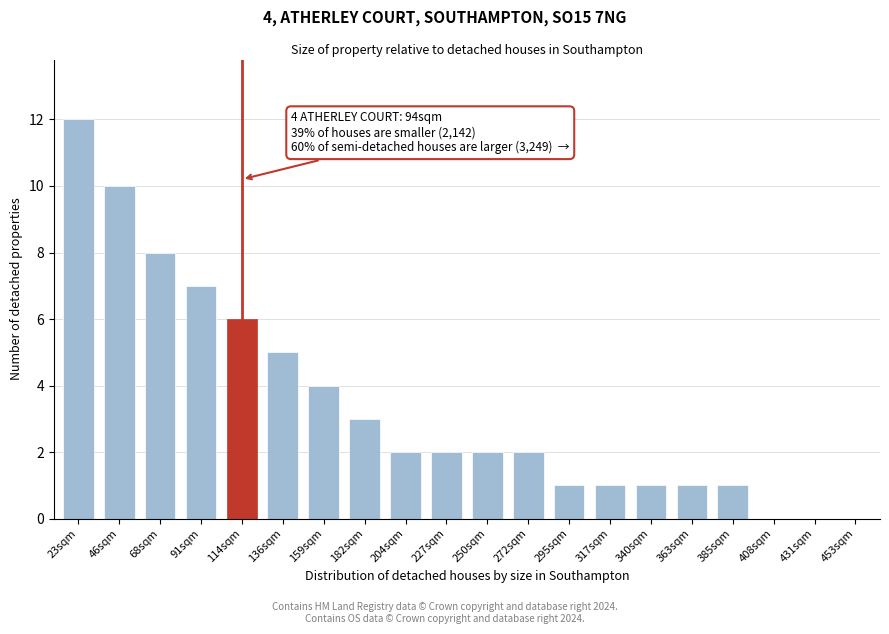

Reading right to left, what are all the values shown in this chart?

453sqm=0	431sqm=0	408sqm=0	385sqm=1	363sqm=1	340sqm=1	317sqm=1	295sqm=1	272sqm=2	250sqm=2	227sqm=2	204sqm=2	182sqm=3	159sqm=4	136sqm=5	114sqm=6	91sqm=7	68sqm=8	46sqm=10	23sqm=12